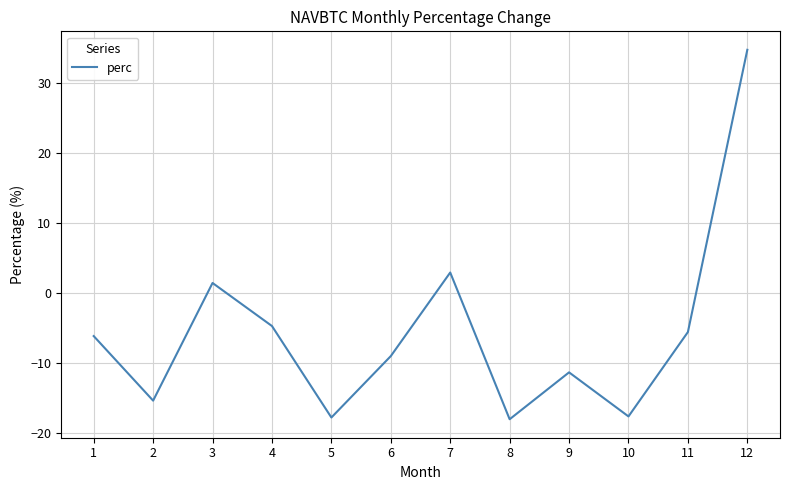

At which label does the data first exceed -6?

3